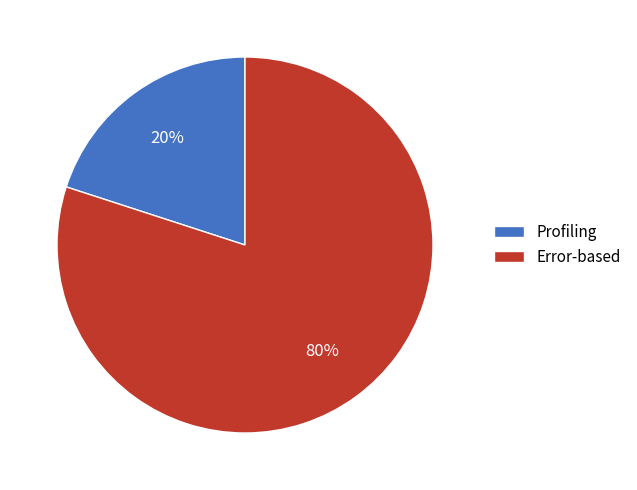

Combined, do Profiling and Error-based account for over 50%?

Yes